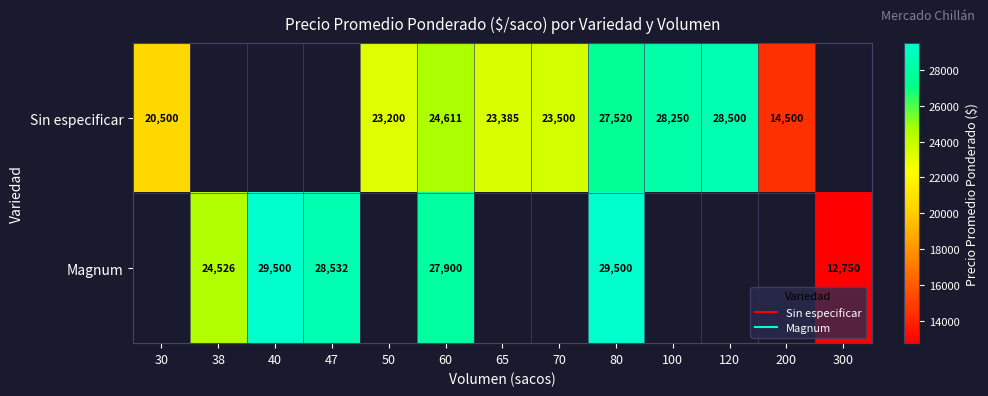

Which category has the highest value across all series?

40